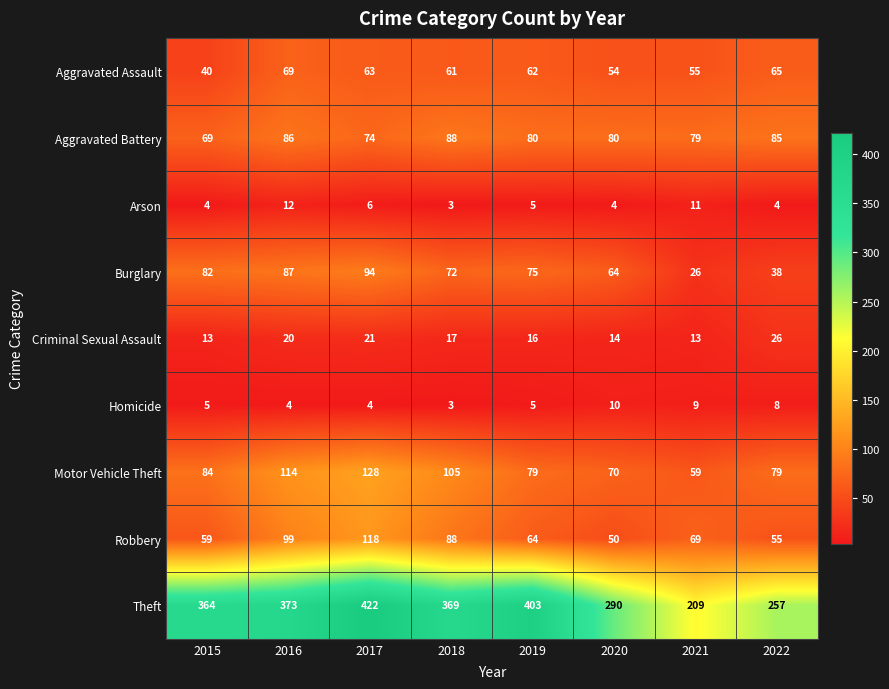

List the labels in order of Theft value, smallest first.

2021, 2022, 2020, 2015, 2018, 2016, 2019, 2017